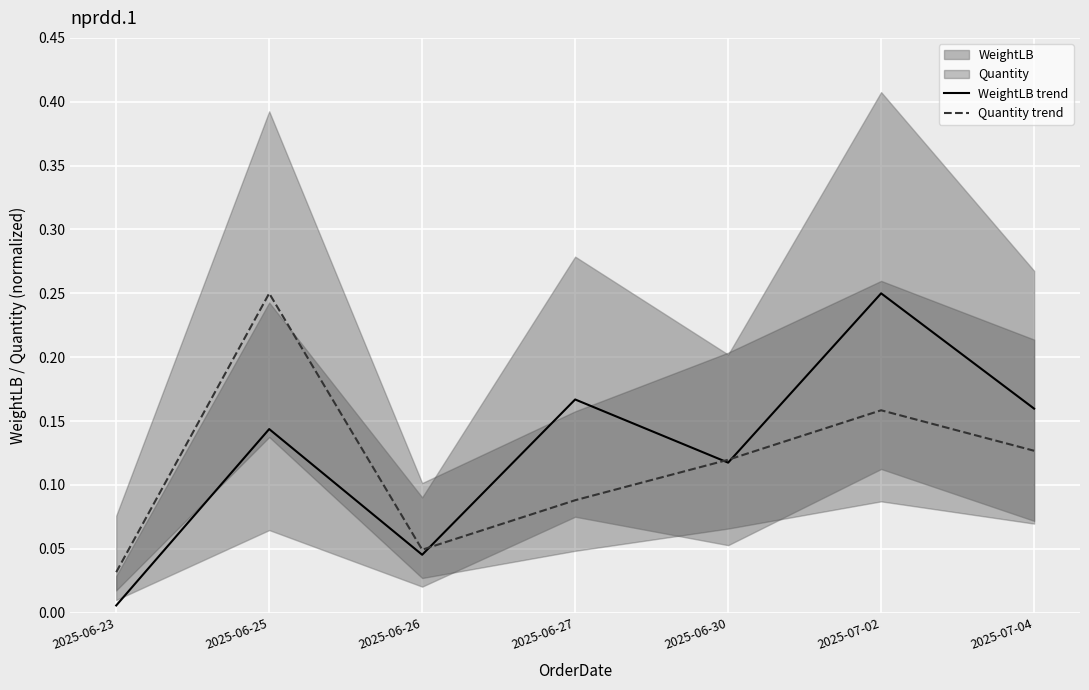

Rank the series by their average value, from highest to lowest.

WeightLB trend, Quantity trend